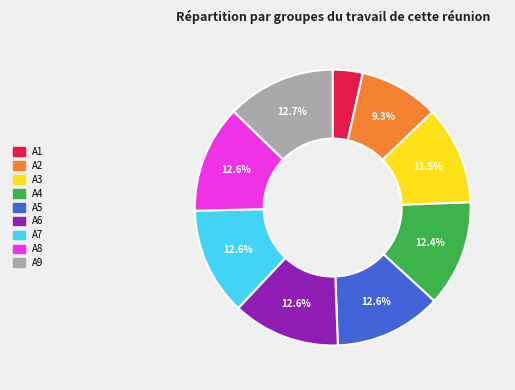

To the nearest percent, what is the difference between the A1 and A3 slice percentages?

8%